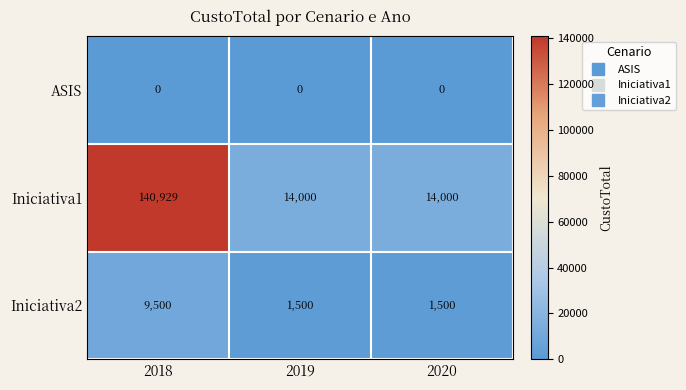

Rank the series by their maximum value, from lowest to highest.

ASIS, Iniciativa2, Iniciativa1